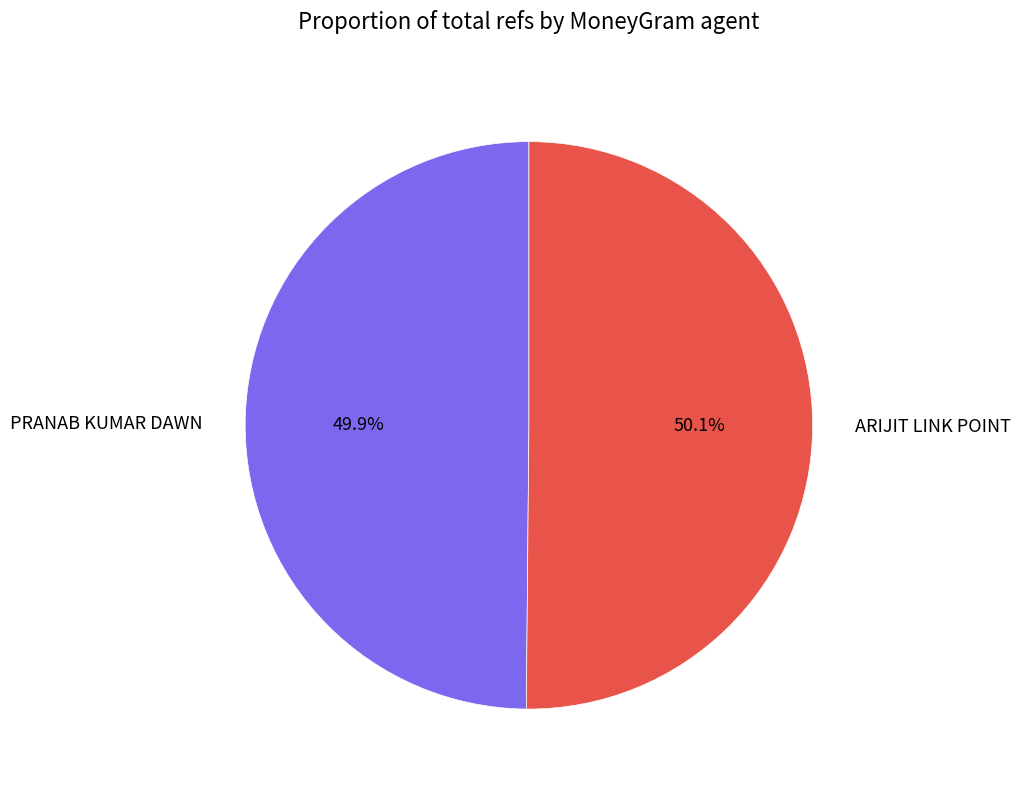

How much of the chart is everything except ARIJIT LINK POINT?

49.9%